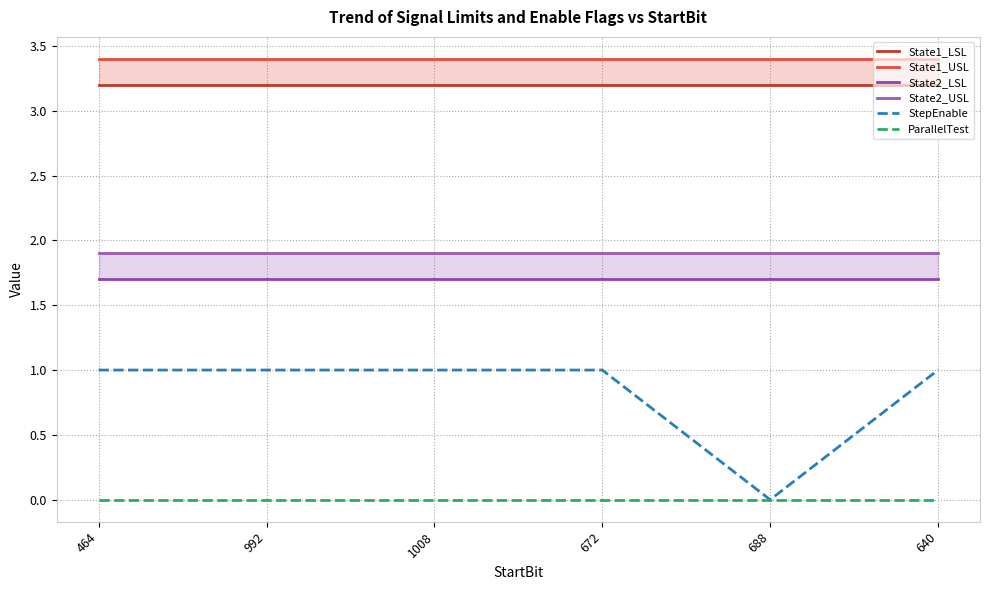

What is the sum of the StepEnable values at 992 and 1008?

2